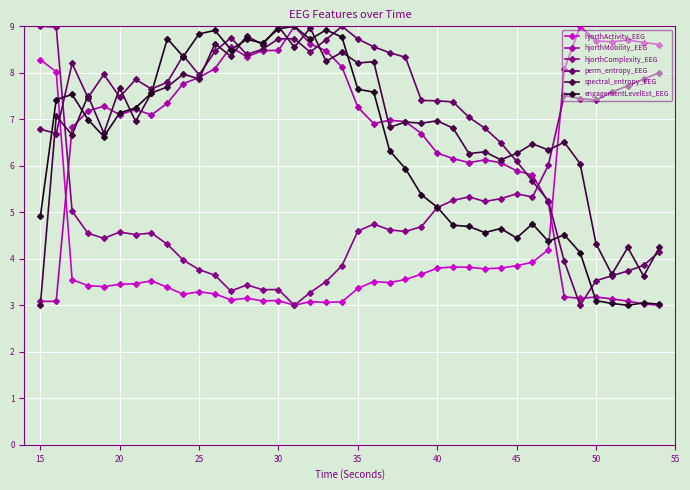

True or false: spectral_entropy_EEG has more than 0 points higher than both neighbors.

True